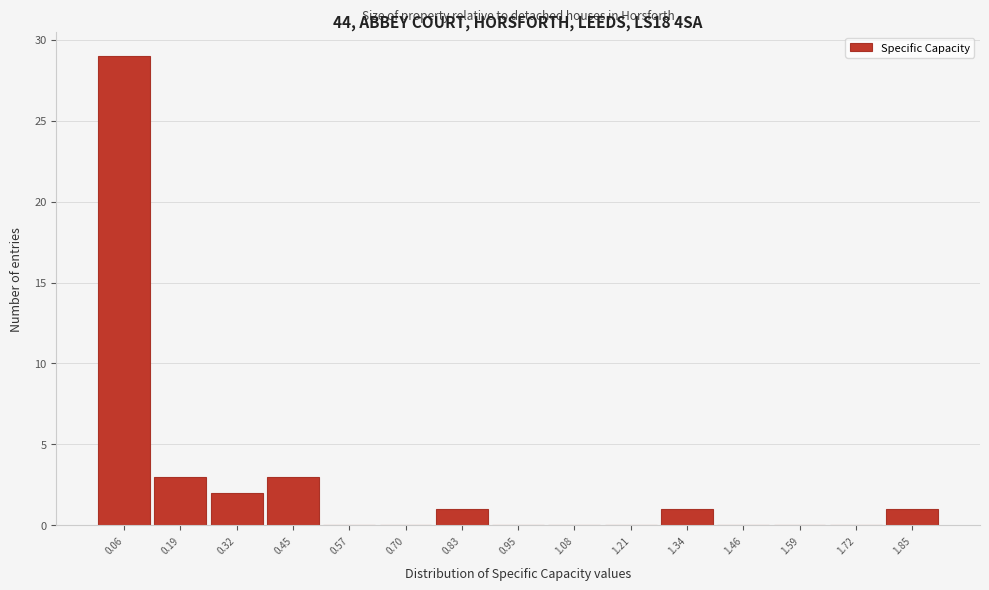

Reading left to right, list every bar in this chart as the range it spans on the x-axis followed by its height. Neither the bar edges nor the heights are printed on the chart, so give them approximately, as read against the axes.

0.00 to 0.12: 29
0.12 to 0.26: 3
0.26 to 0.38: 2
0.38 to 0.50: 3
0.50 to 0.64: 0
0.64 to 0.76: 0
0.76 to 0.90: 1
0.90 to 1.02: 0
1.02 to 1.14: 0
1.14 to 1.28: 0
1.28 to 1.40: 1
1.40 to 1.52: 0
1.52 to 1.66: 0
1.66 to 1.78: 0
1.78 to 1.90: 1